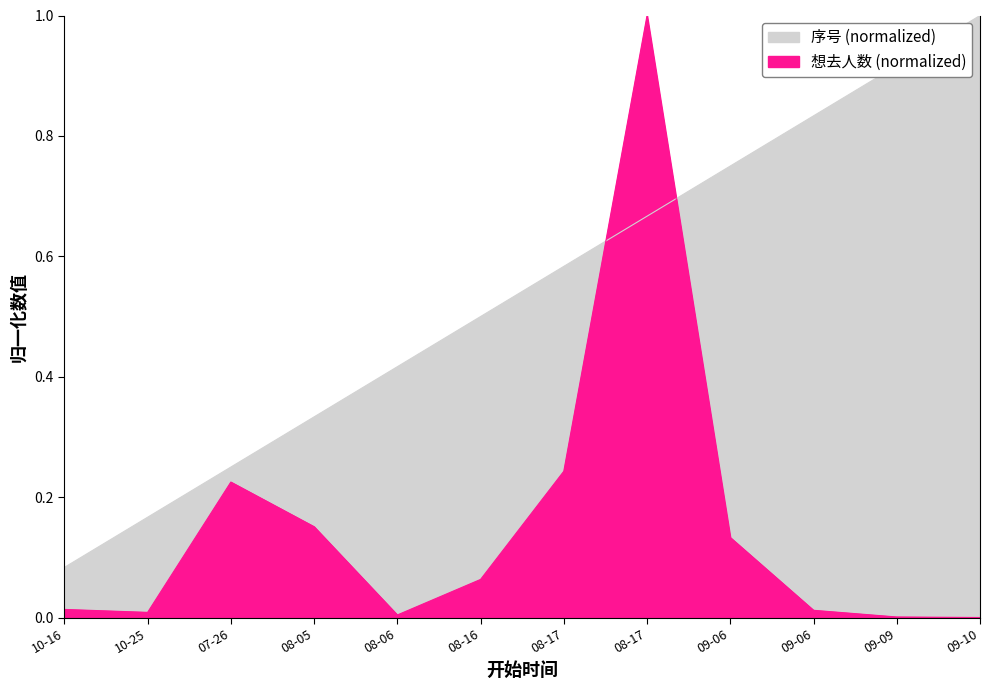

At how many categories does at least one series exceed 0?

12